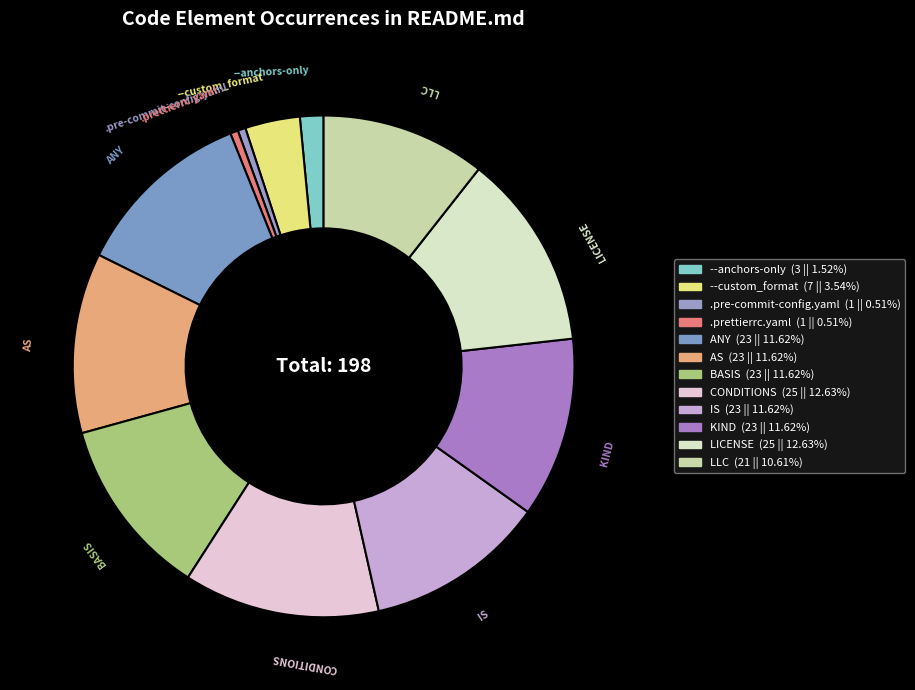

How many slices are in this pie chart?

12